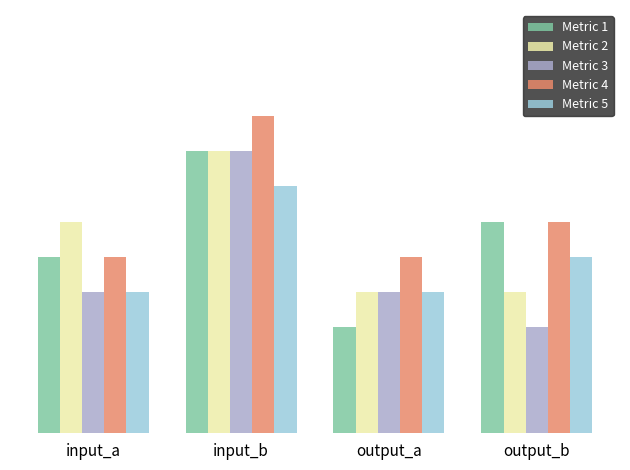

What is the label of the 2nd bar from the left?

input_b